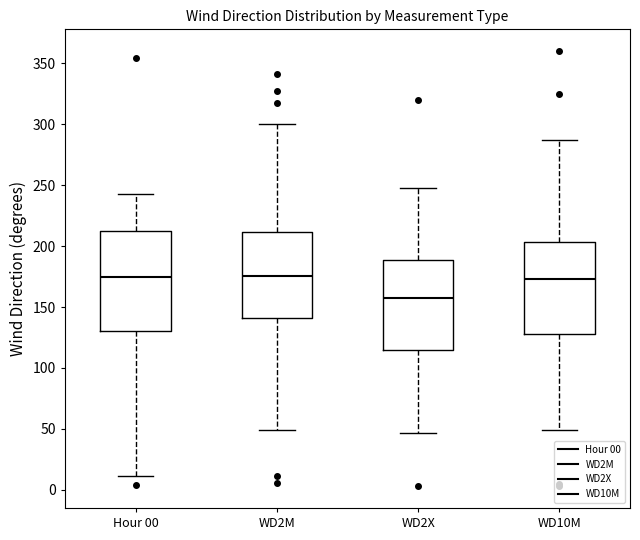

Where does the lower whisker of the box for WD2M end on the y-axis? The values are not printed on the chart, so give them approximately, as read against the axis.

50